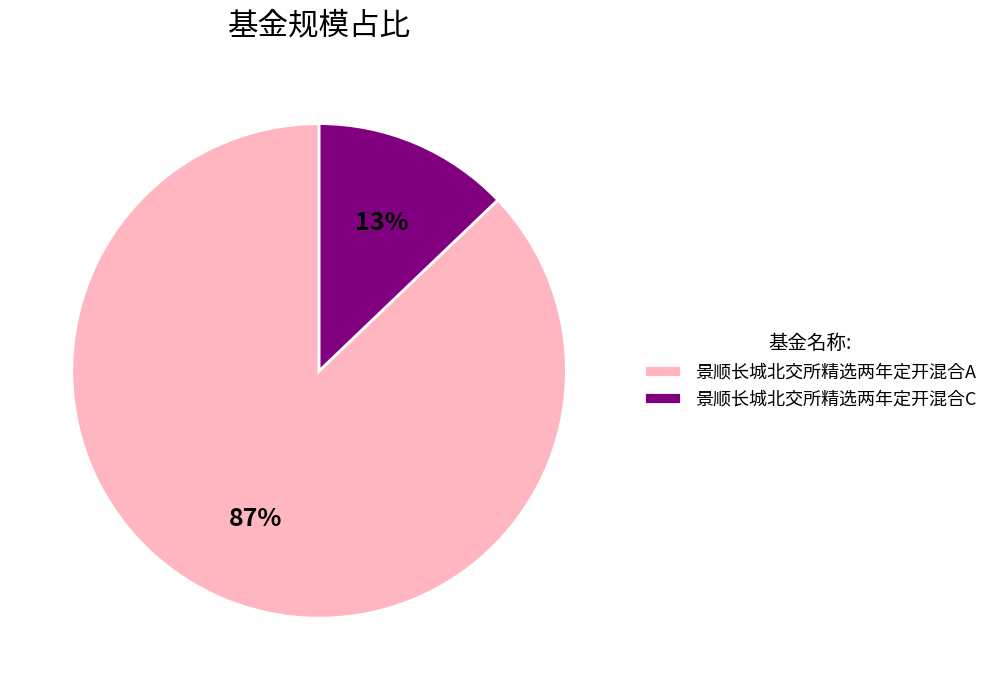

To the nearest percent, what is the combined percentage of 景顺长城北交所精选两年定开混合A and 景顺长城北交所精选两年定开混合C?

100%